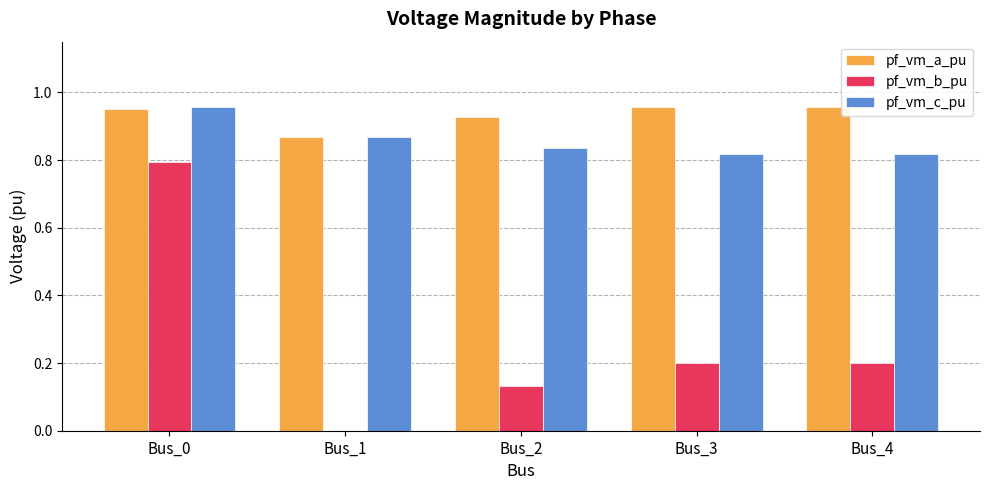

The pf_vm_b_pu series shows 0.2 at Bus_4. True or false?

True